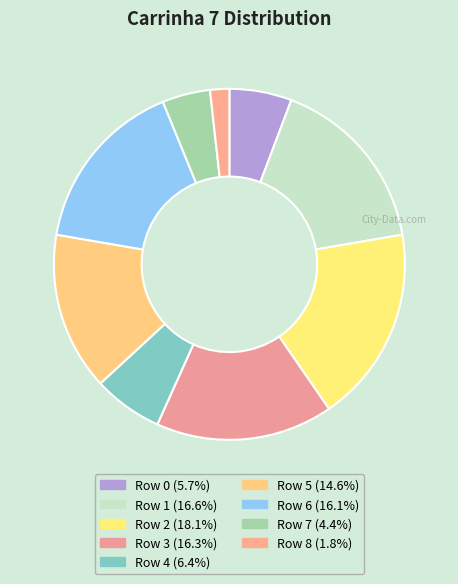

Which category has the smallest portion of the pie?

8